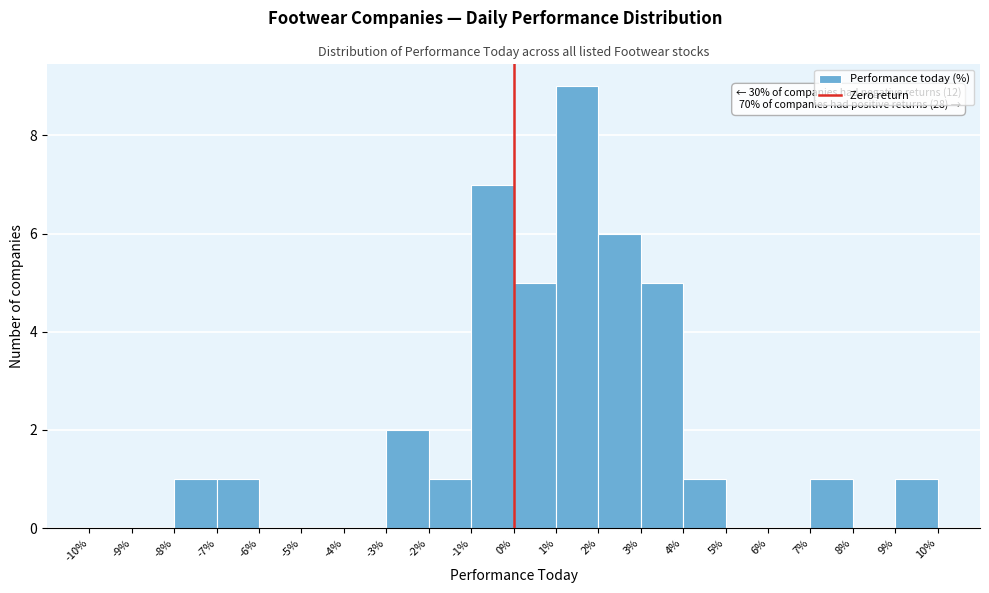

Over which range of the x-axis is the bar tallest?

1% to 2%